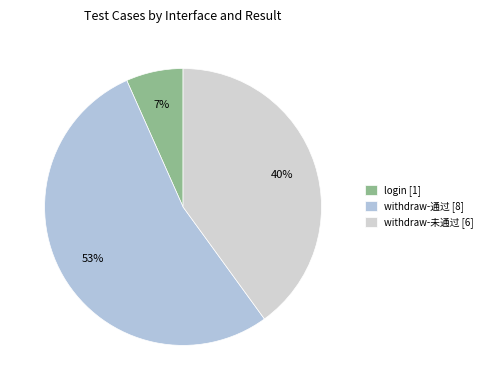

To the nearest percent, what percentage of the pie is withdraw-通过?

53%